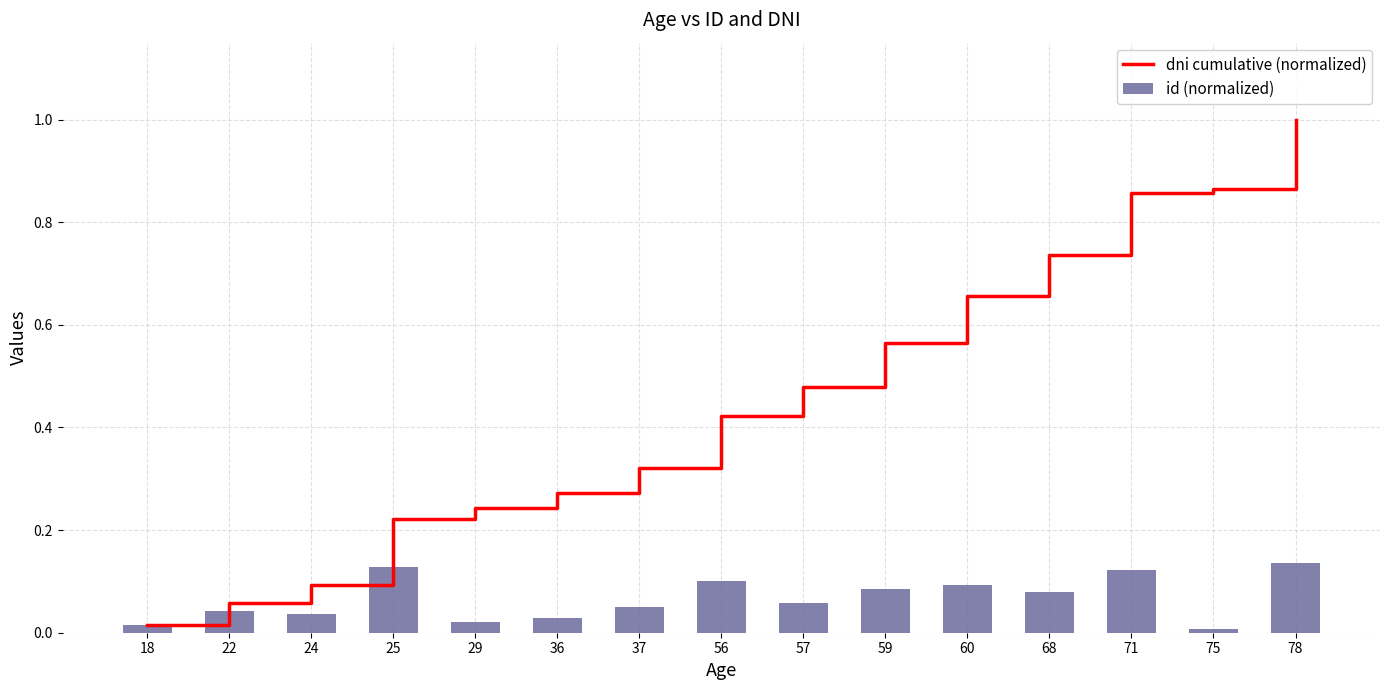

The id (normalized) series shows 0.0 at 57. True or false?

False